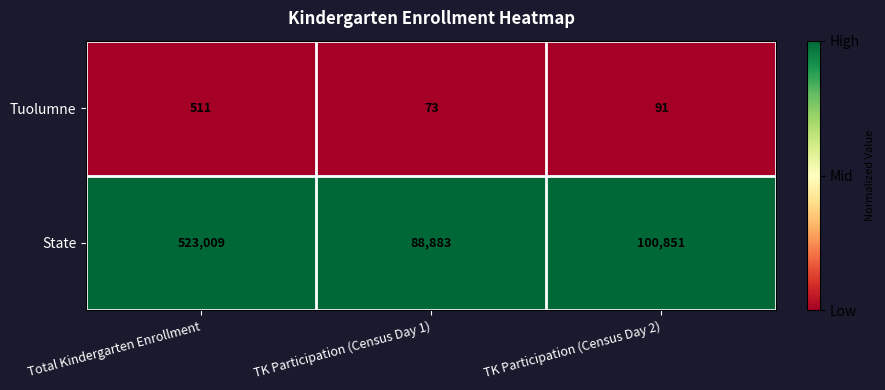

Rank the series by their average value, from lowest to highest.

Tuolumne, State